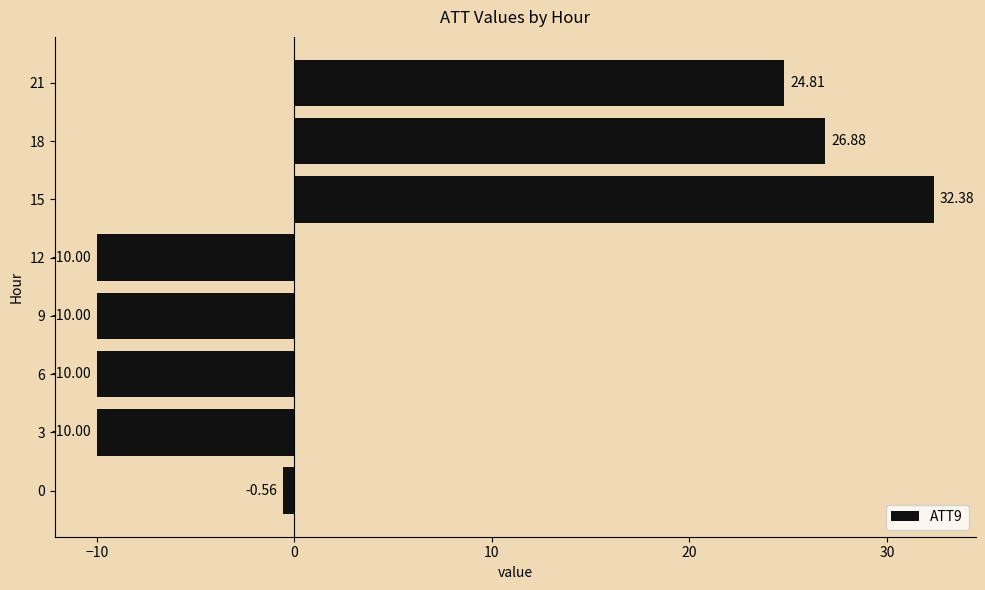

Approximately how many times larger is the value at 15 compared to 18?

1.2